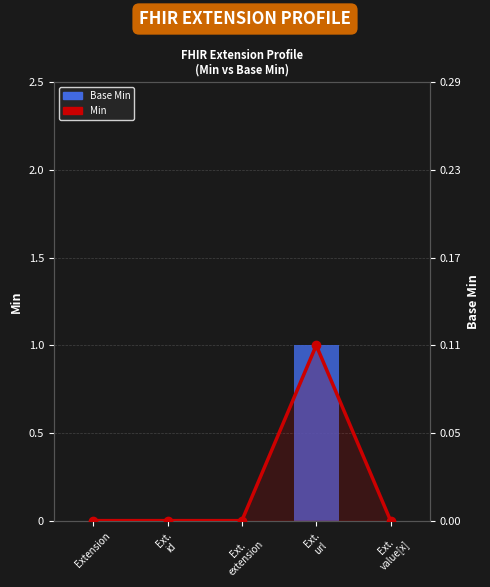

At which category is the sum across all series the highest?

Ext.
url